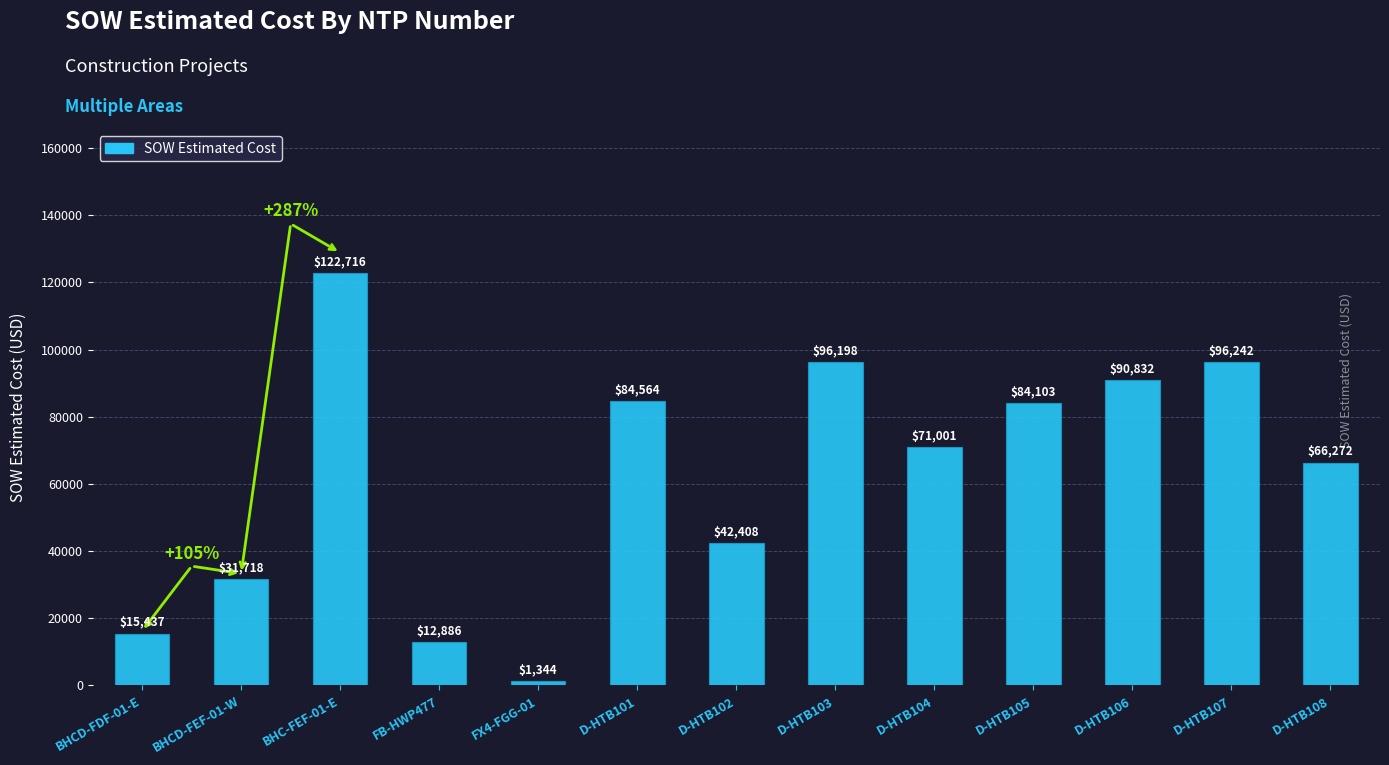

Where is the data nearest to the value 62029?

D-HTB108